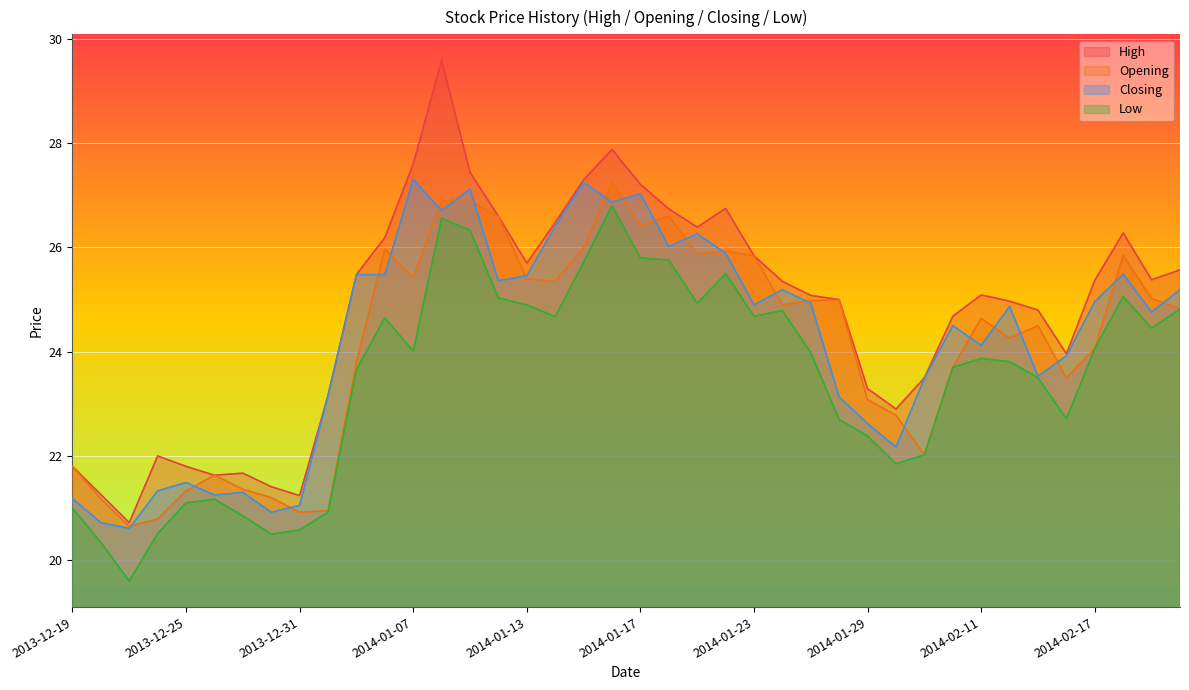

At which label does High first exceed 25?

2014-01-03